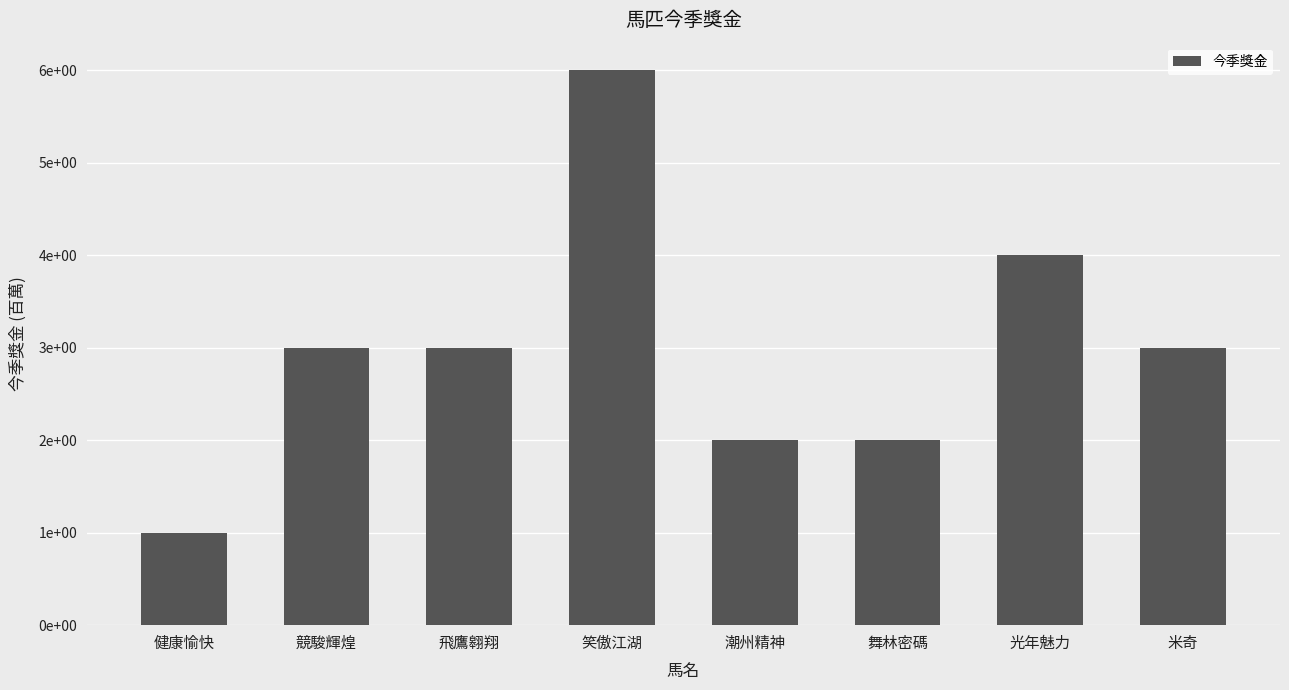

Approximately how many times larger is the value at 潮州精神 compared to 光年魅力?

0.5